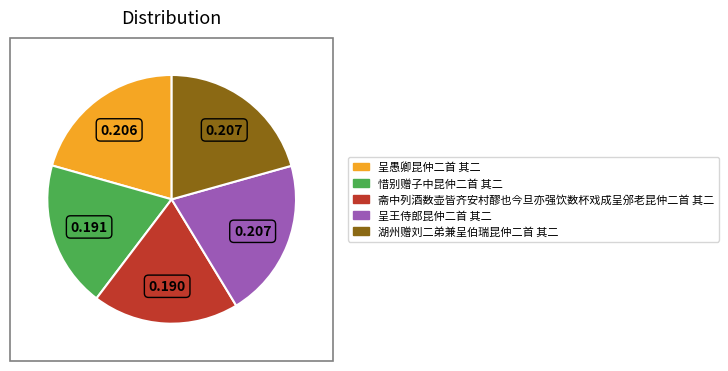

How many segments does this pie chart have?

5